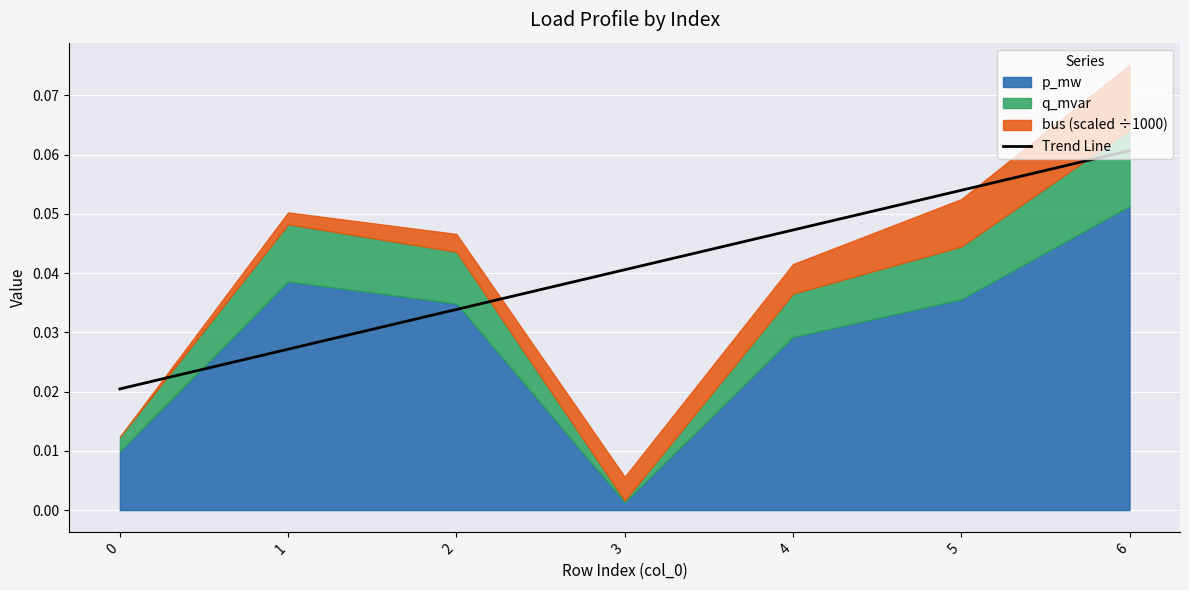

The value of Trend Line at 3 is 0.1. True or false?

False